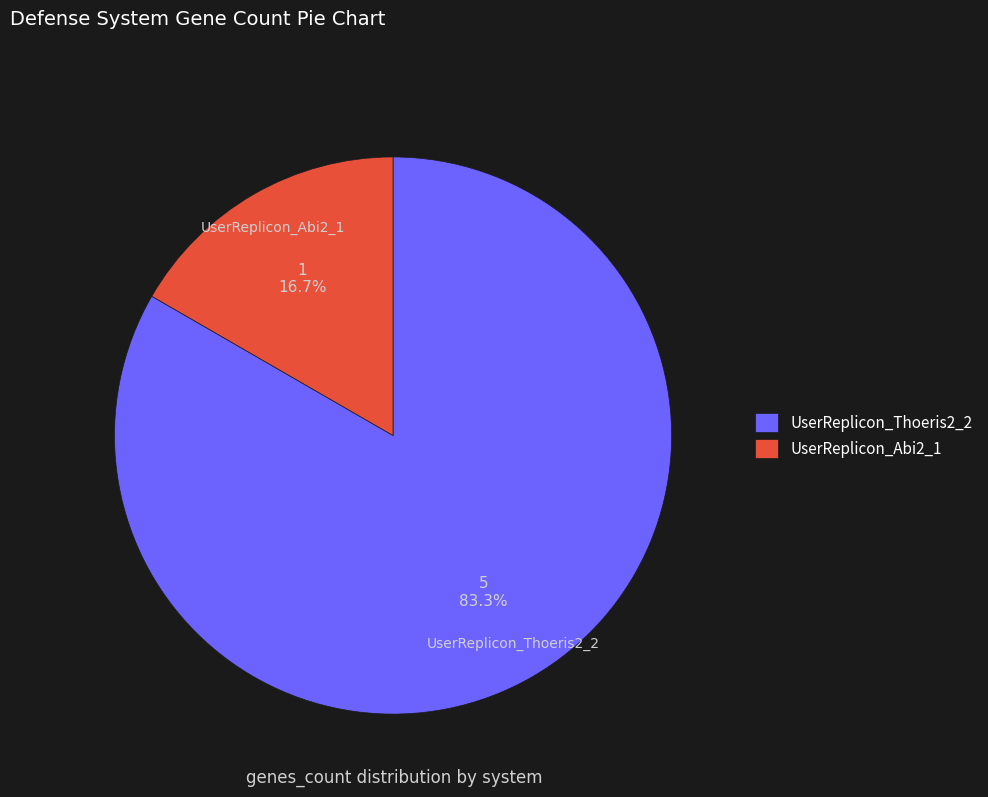

Between UserReplicon_Abi2_1 and UserReplicon_Thoeris2_2, which is larger?

UserReplicon_Thoeris2_2